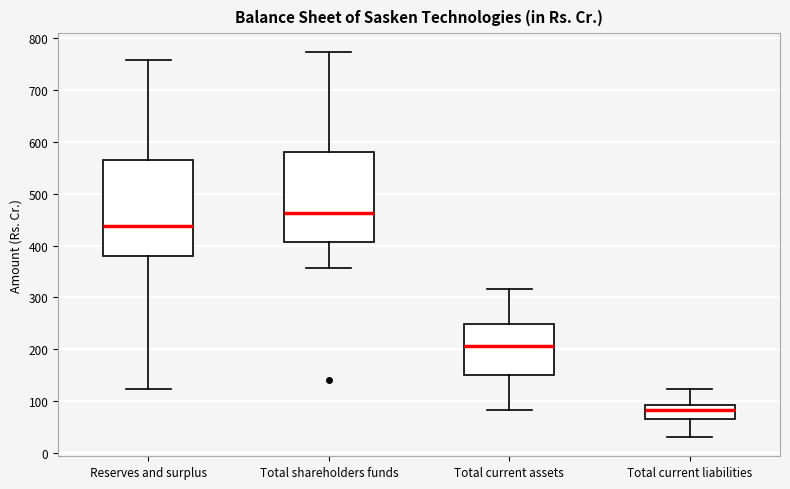

Where does the median line of the box for Total shareholders funds sit on the y-axis? The values are not printed on the chart, so give them approximately, as read against the axis.

460